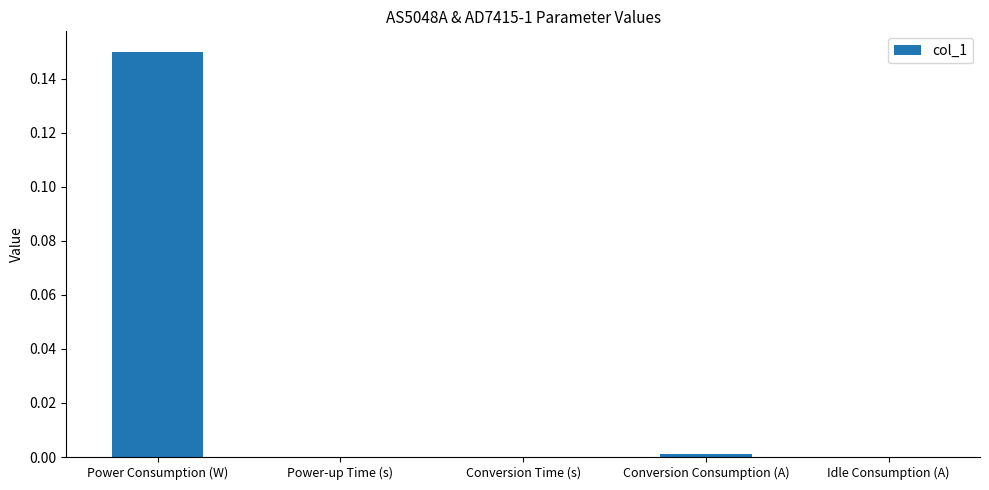

At which category does the chart reach its peak across all series?

Power Consumption (W)